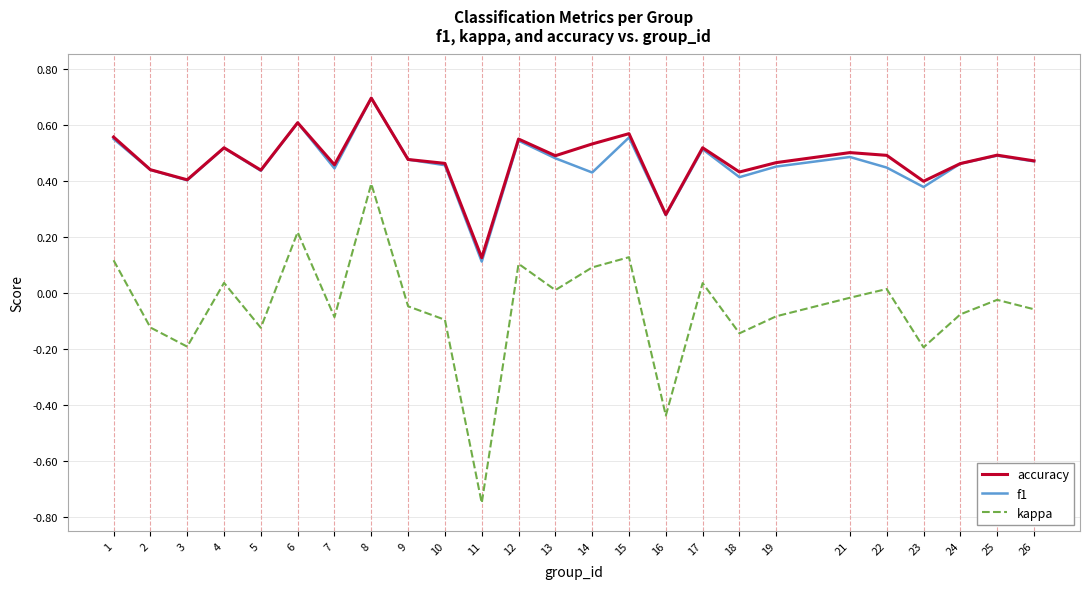

Is the value of accuracy at 13 greater than the value of f1 at 15?

No